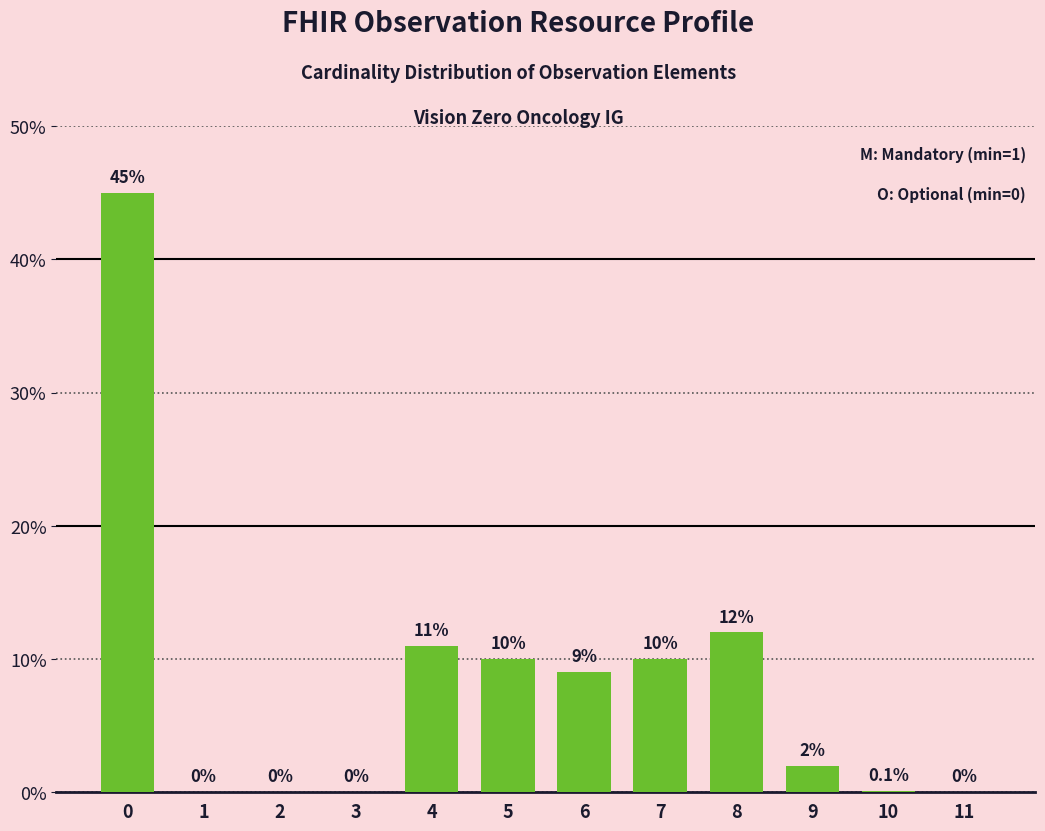

Are the bars horizontal?

No